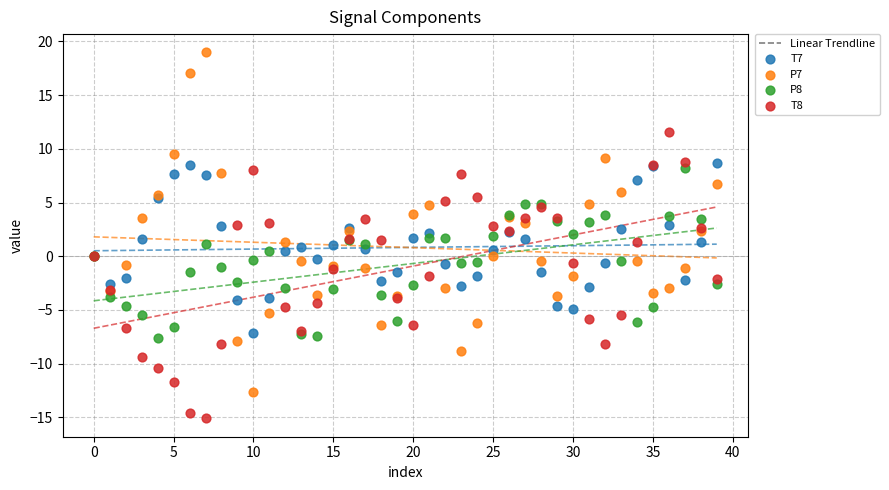

Which series contains the lowest Y value?

T8